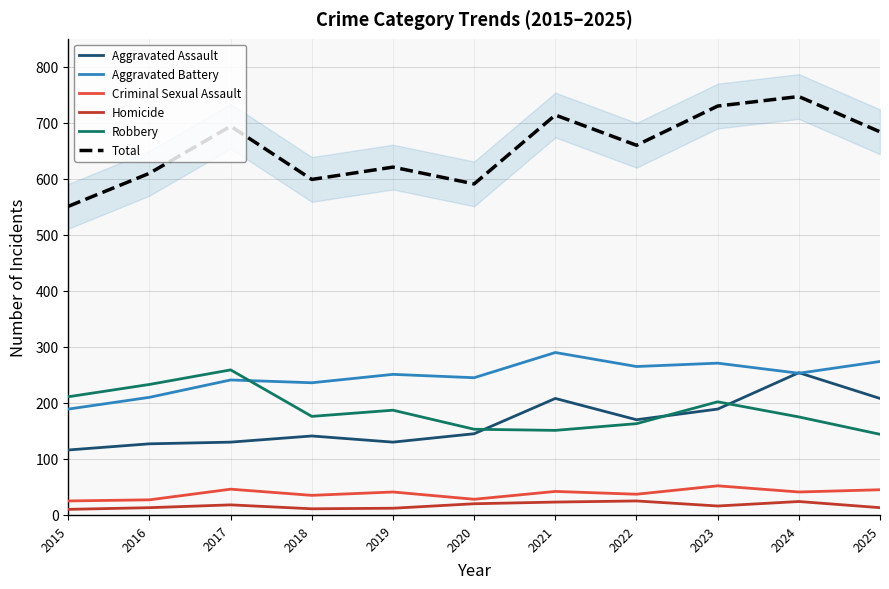

Reading left to right, list all the values displayed in this chart.

Aggravated Assault: 116	127	130	141	130	145	208	170	189	254	208
Aggravated Battery: 189	210	241	236	251	245	290	265	271	253	274
Criminal Sexual Assault: 25	27	46	35	41	28	42	37	52	41	45
Homicide: 10	13	18	11	12	20	23	25	16	24	13
Robbery: 211	233	259	176	187	153	151	163	202	175	144
Total: 551	610	694	599	621	591	714	660	730	747	684